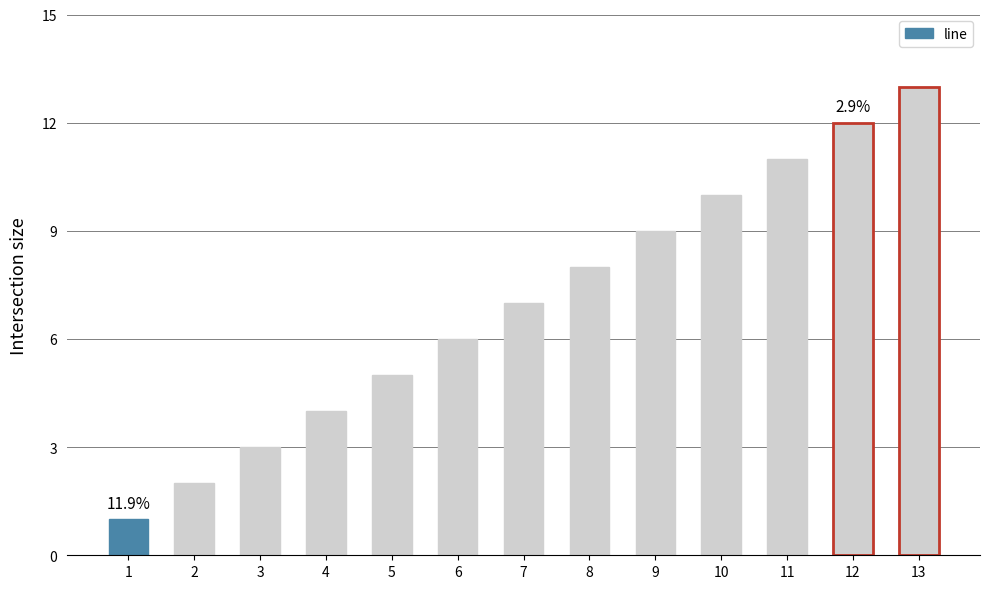

What is the approximate value at 12, to the nearest 10?

10